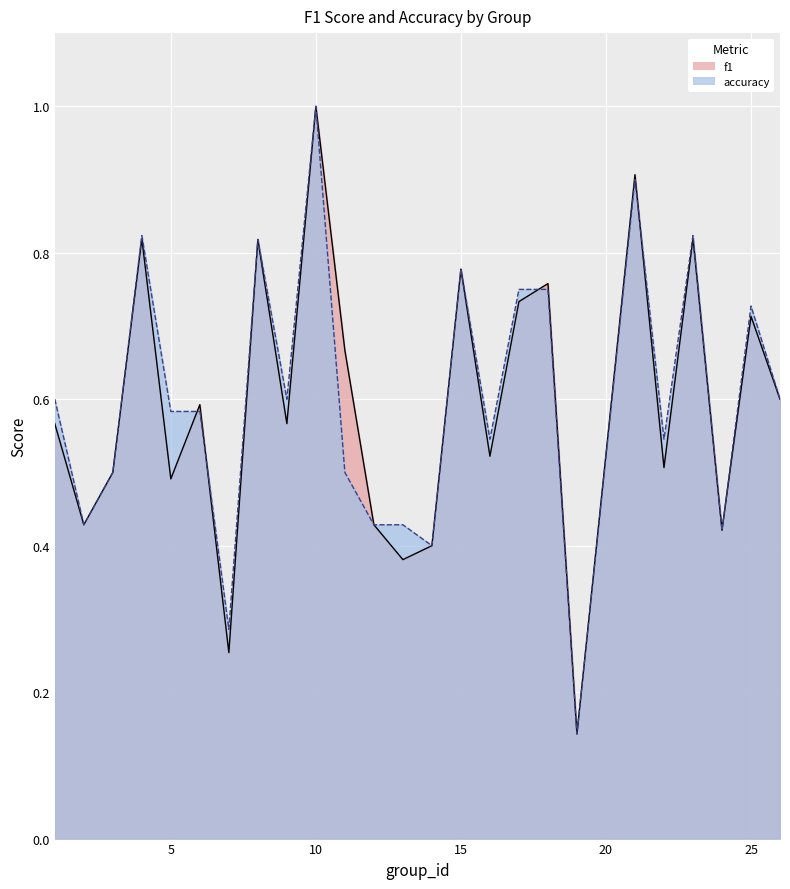

The accuracy series shows 0.4 at 24. True or false?

True